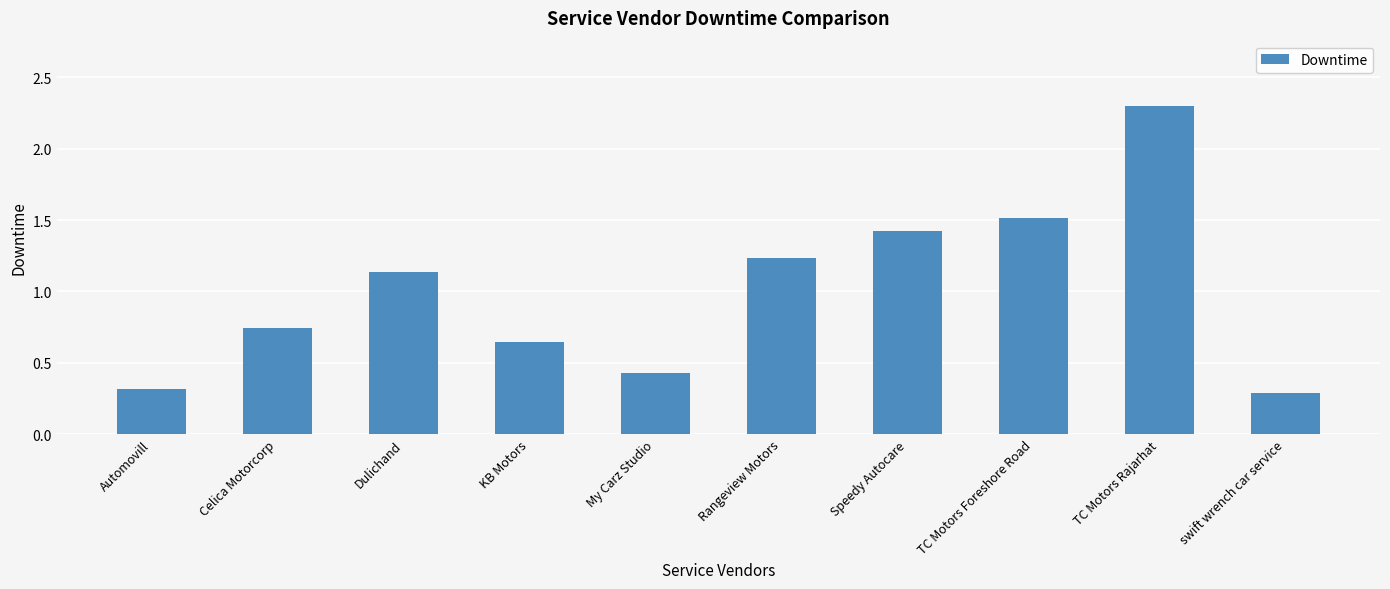

What is the label of the 4th bar from the right?

Speedy Autocare